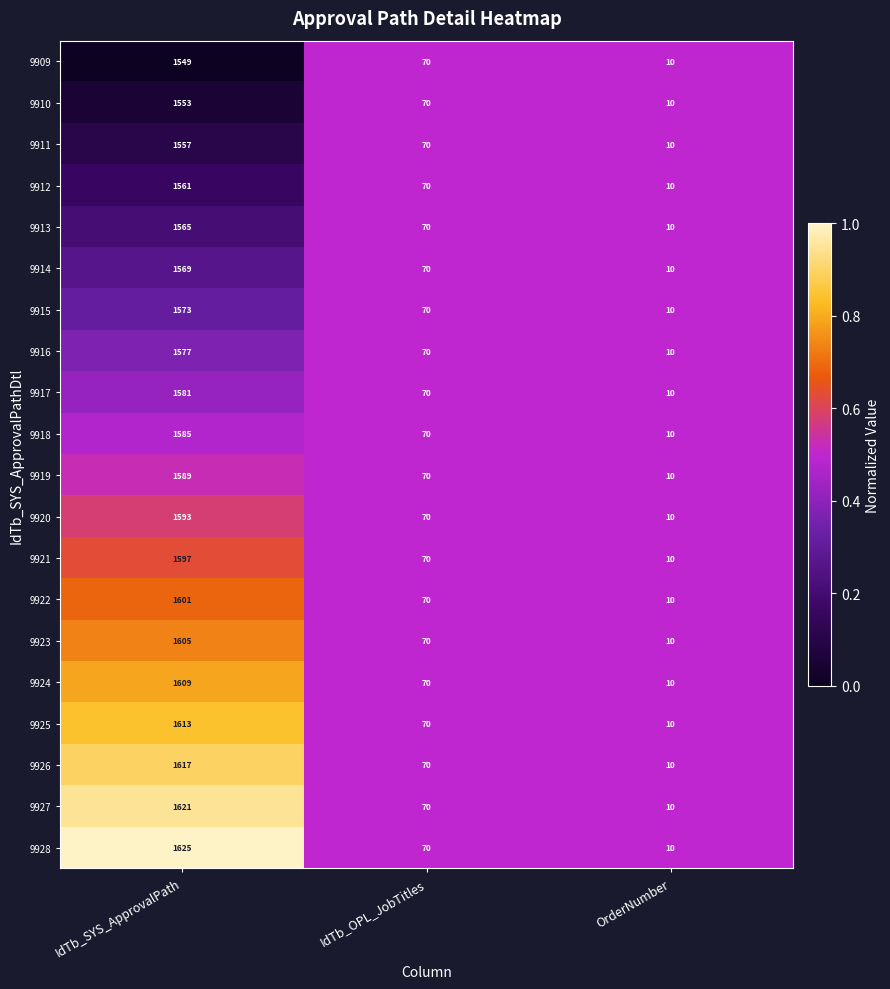

Rank the series by their maximum value, from highest to lowest.

9928, 9927, 9926, 9925, 9924, 9923, 9922, 9921, 9920, 9919, 9918, 9917, 9916, 9915, 9914, 9913, 9912, 9911, 9910, 9909